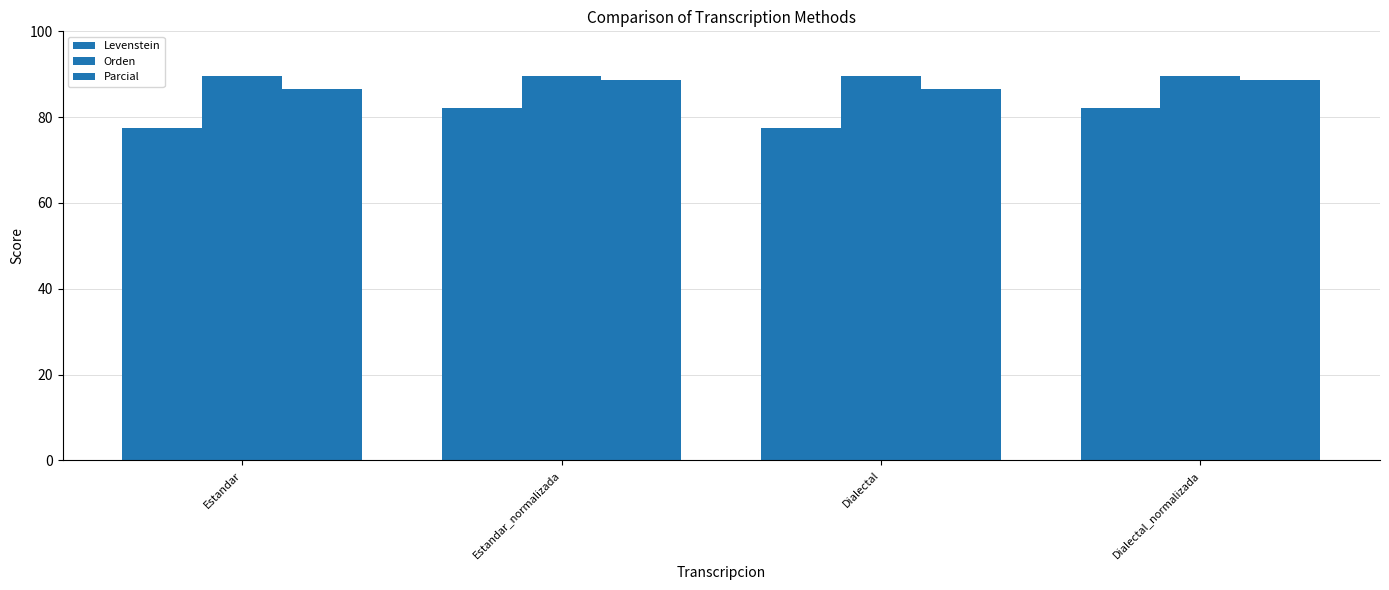

How many series are shown in this chart?

3